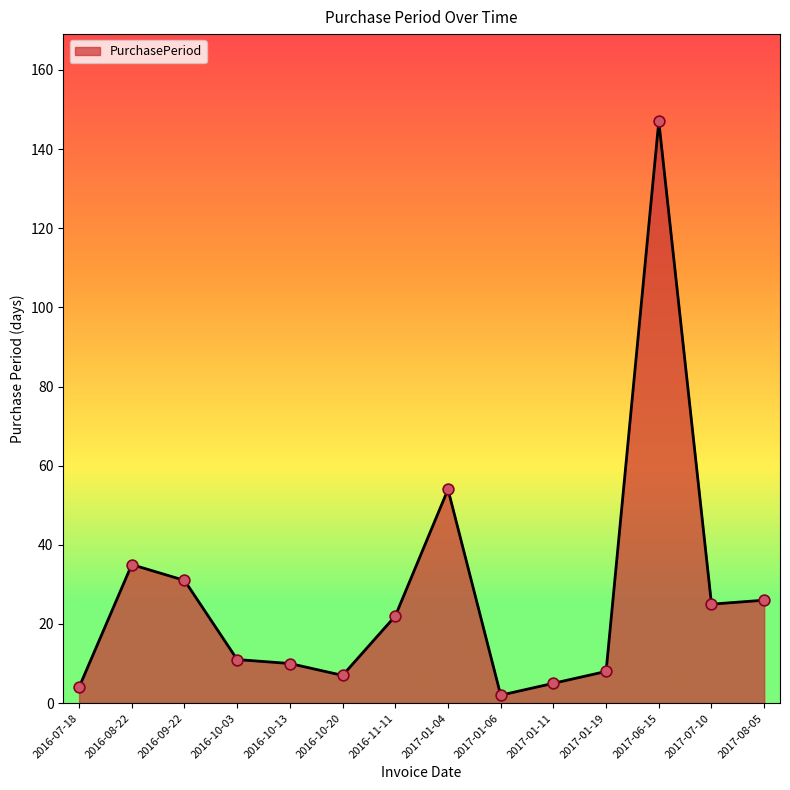

What is the change in value from 2016-10-03 to 2016-11-11?

+11